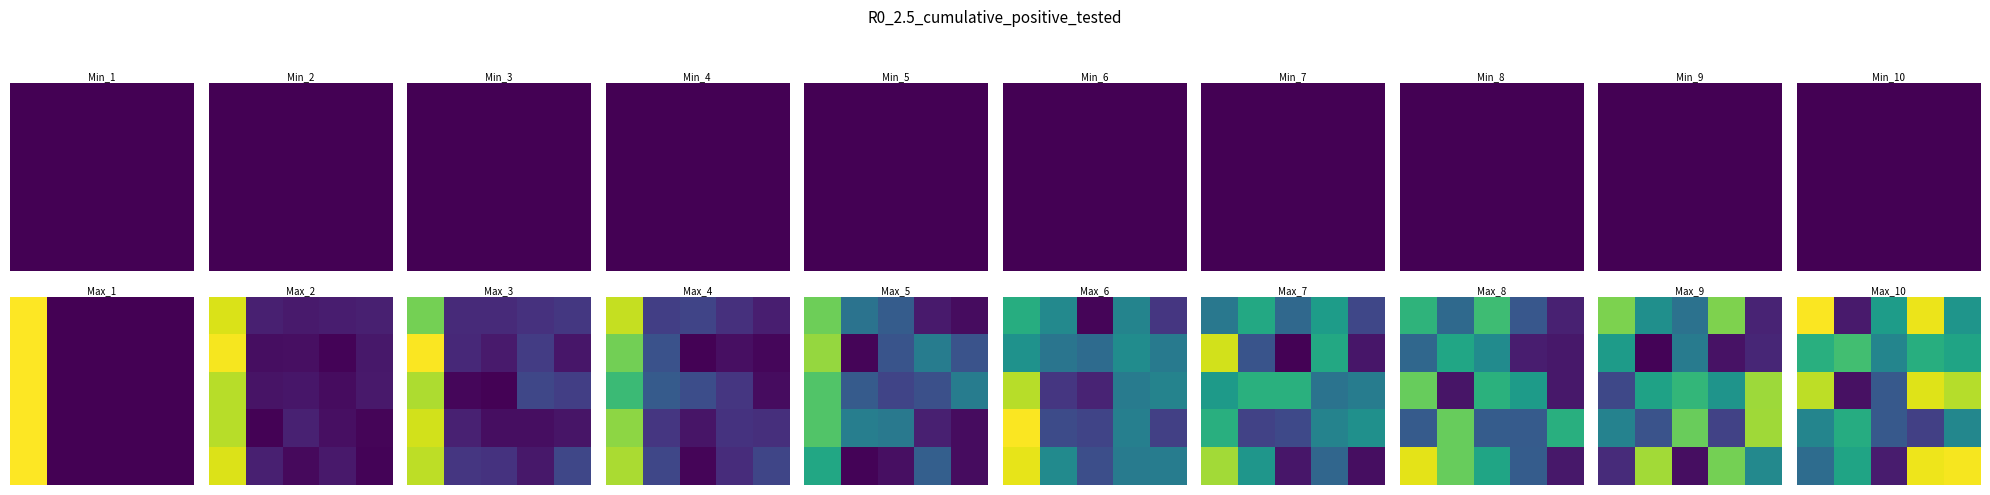

What is the difference between the highest and lowest values at 1?

649.7